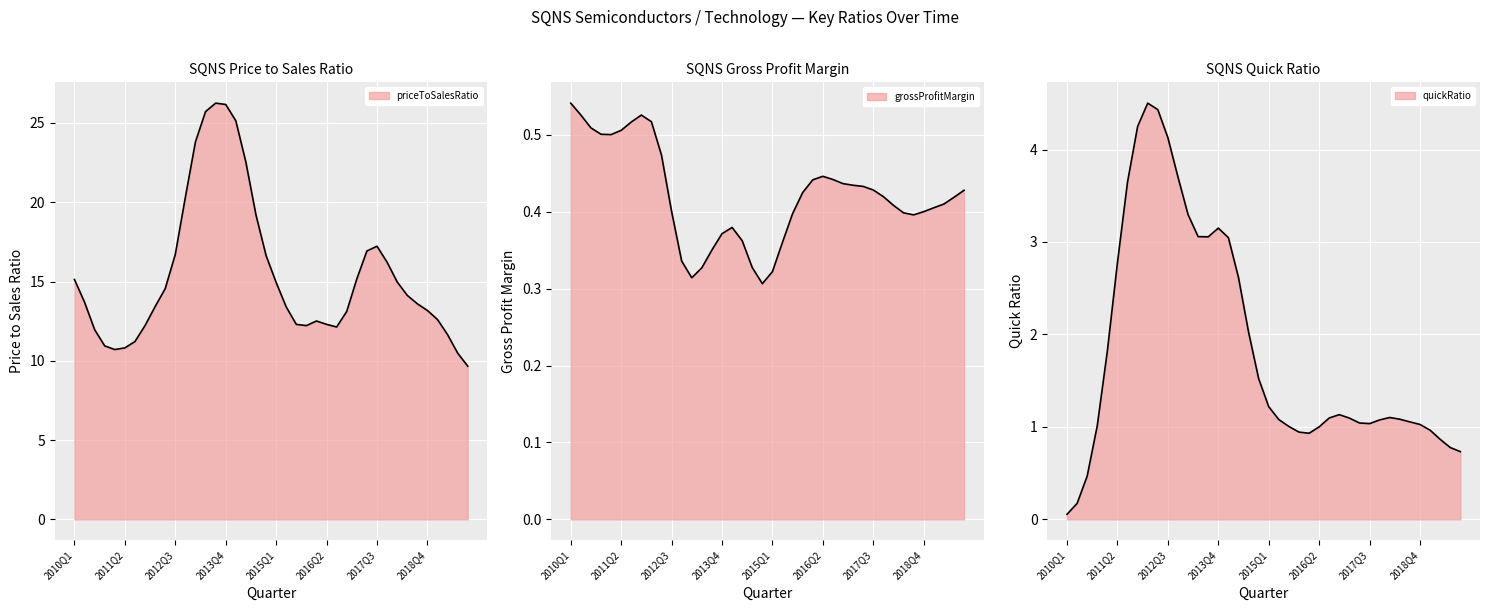

Which series has the largest total across all categories?

priceToSalesRatio